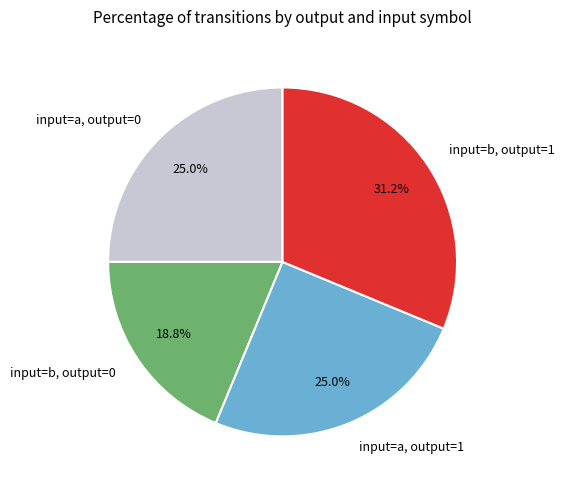

What is the ratio of the value at input=a, output=1 to the value at input=a, output=0?

1.0